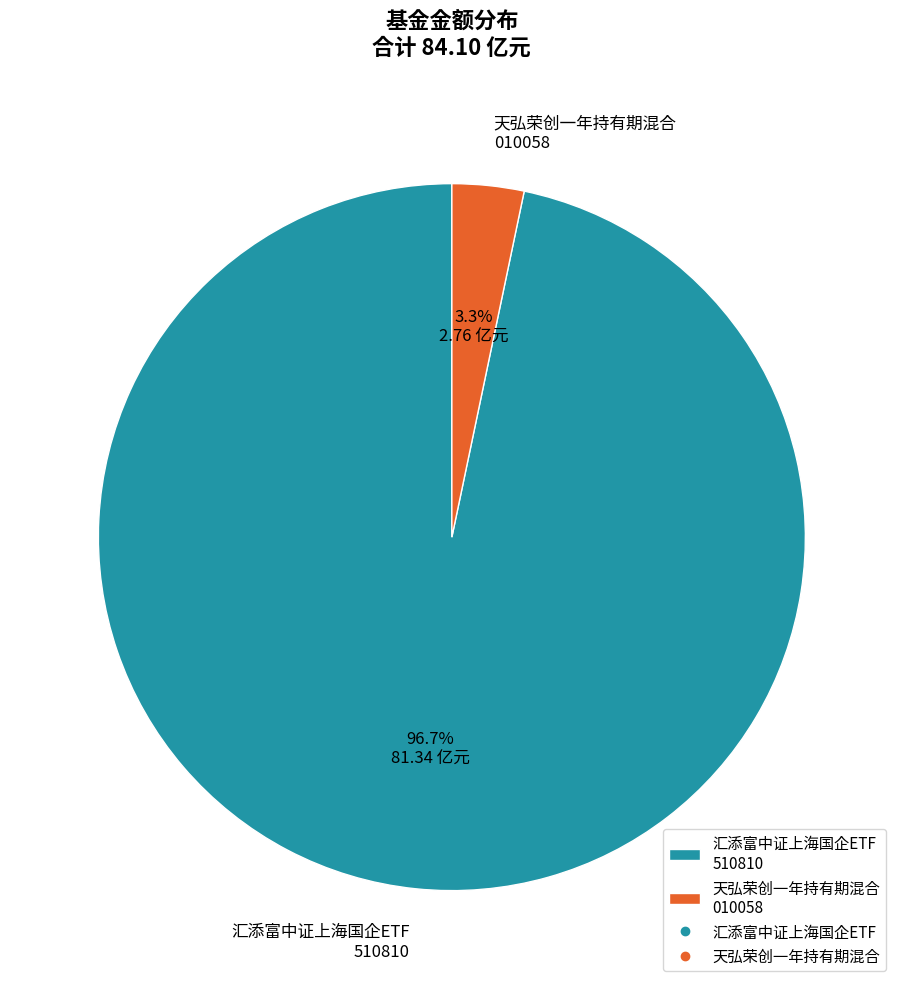

What percentage is the 天弘荣创一年持有期混合 slice, to the nearest percent?

3%